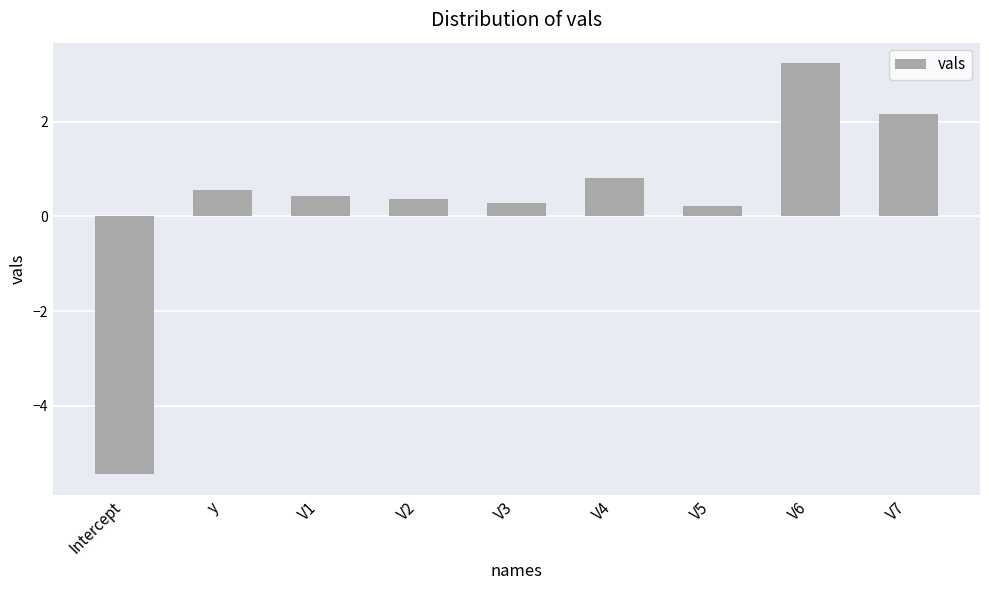

Reading left to right, list all the values displayed in this chart.

-5.4	0.6	0.4	0.4	0.3	0.8	0.2	3.2	2.2